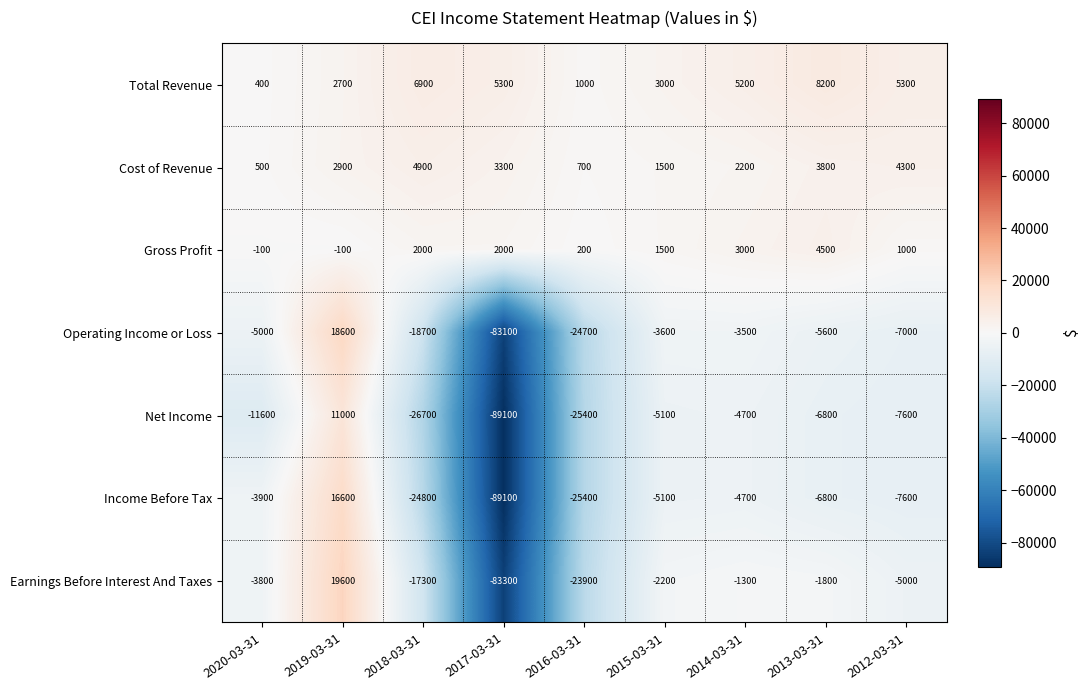

Between 2015-03-31 and 2012-03-31, which series saw the biggest shift?

Operating Income or Loss